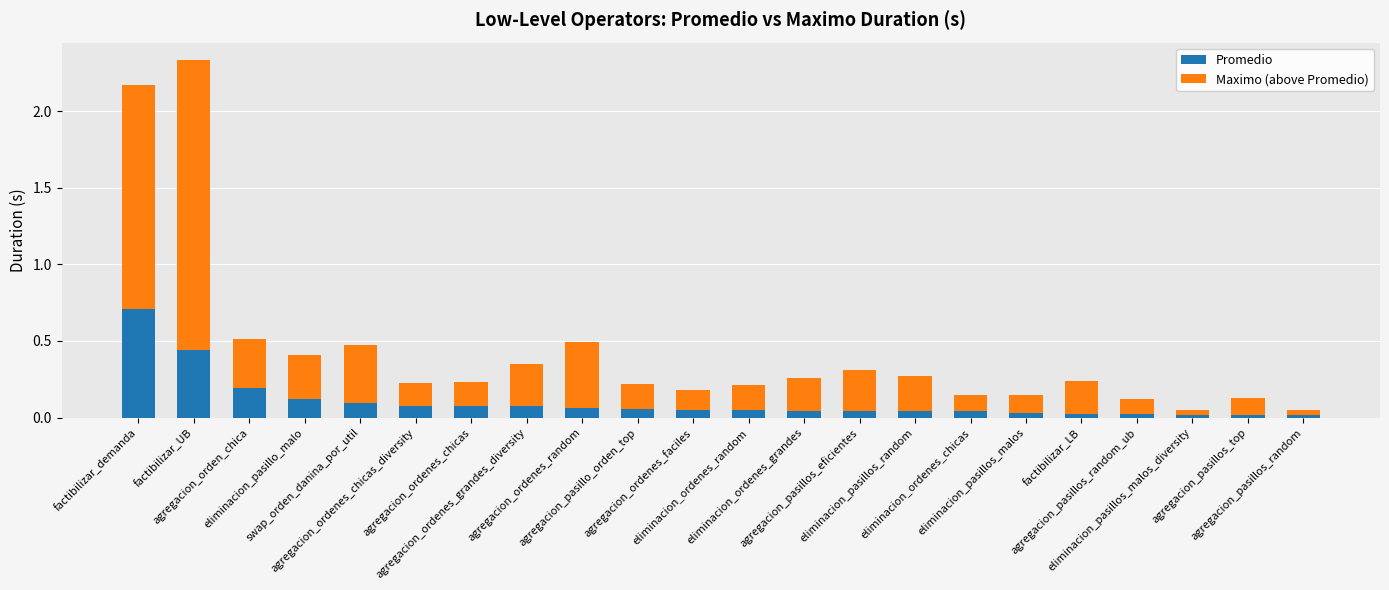

What is the difference between the maximum and minimum values in the Promedio series?

0.7